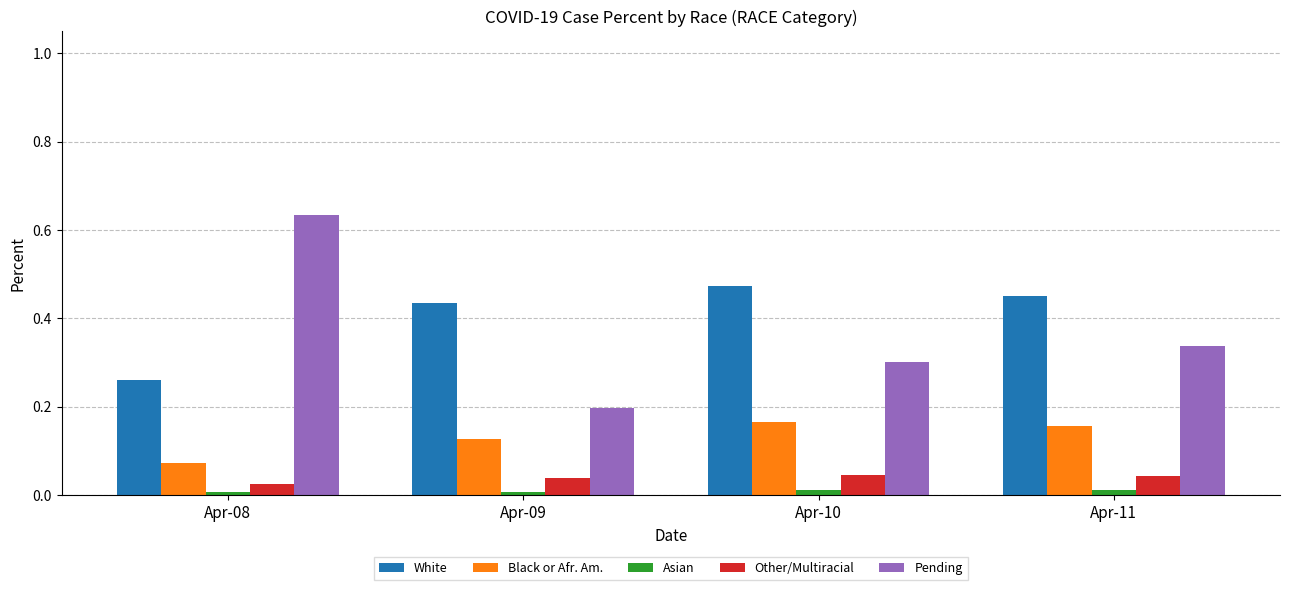

Count the Black or Afr. Am. values in the range 0 to 1.

4